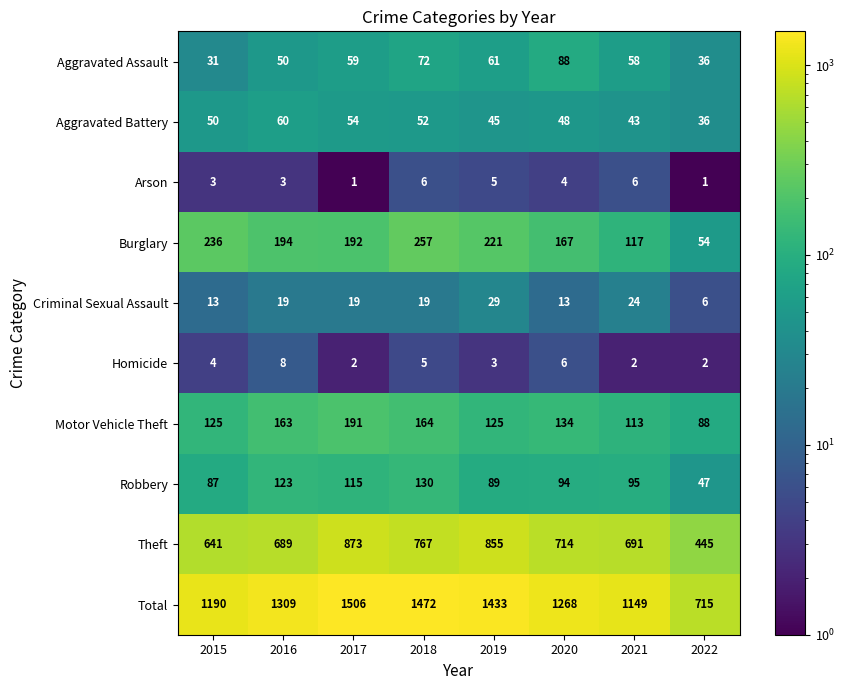

What is the maximum value for Motor Vehicle Theft?

191